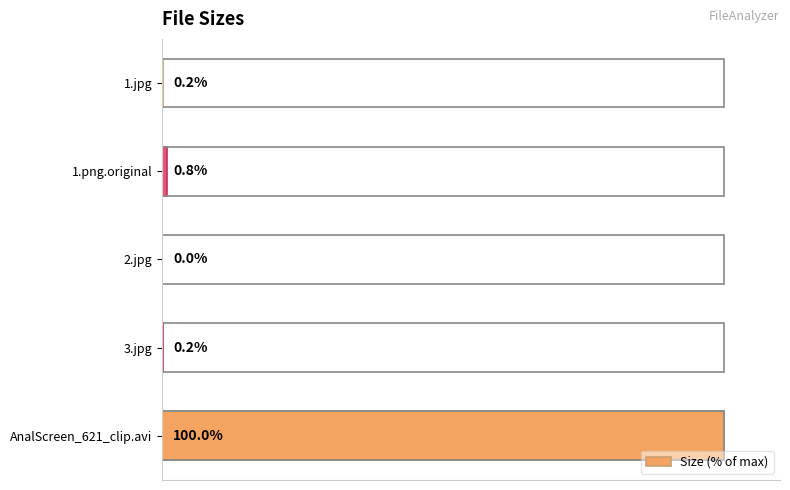

Which label corresponds to the largest value in the chart?

AnalScreen_621_clip.avi